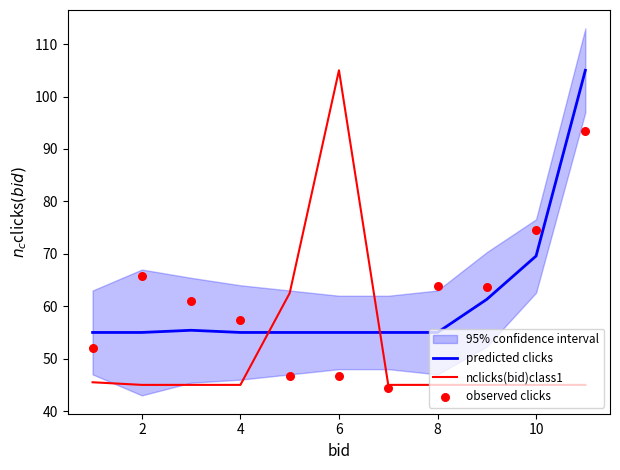

After their last crossing, which series has the higher values: nclicks(bid)class1 or predicted clicks?

predicted clicks